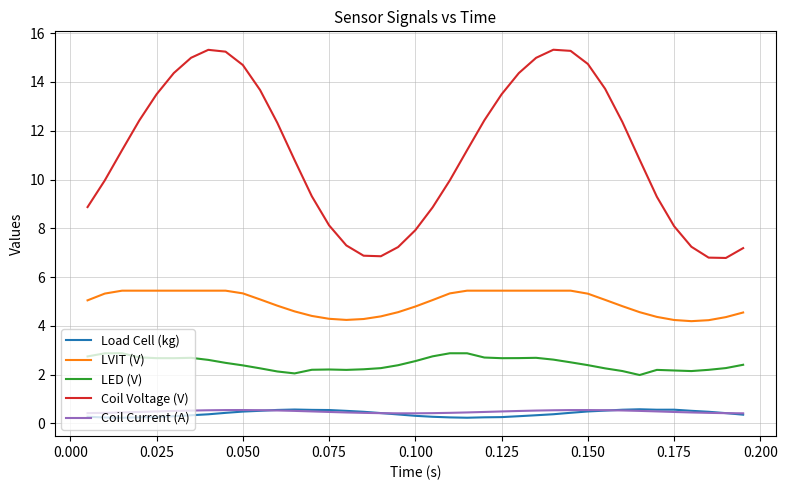

Which series has the largest range (max minus min)?

Coil Voltage (V)